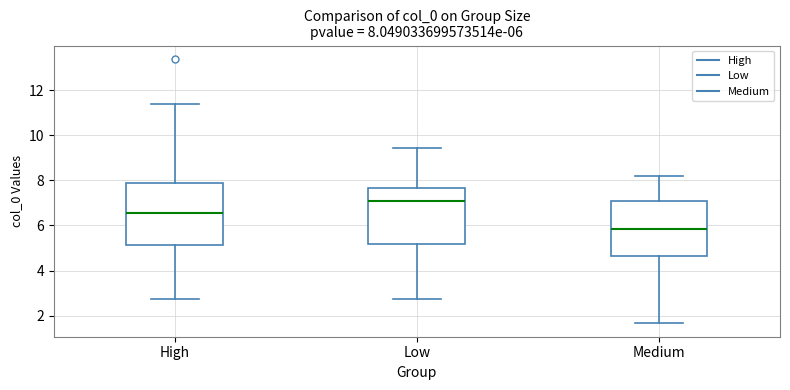

Comparing the boxes themselves (not the whiskers), which one is the tallest?

High